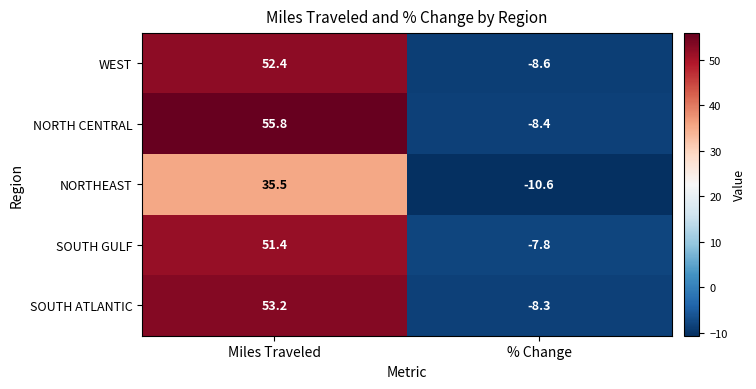

What is the minimum value shown in the chart?

-10.6